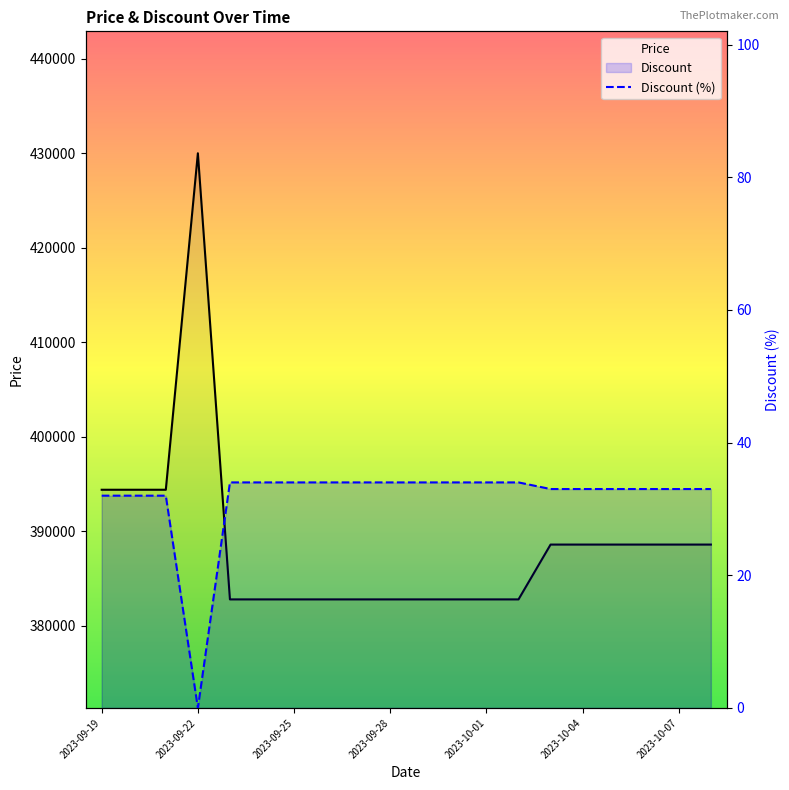

True or false: Discount has a value of 34 at 2023-09-29.

True